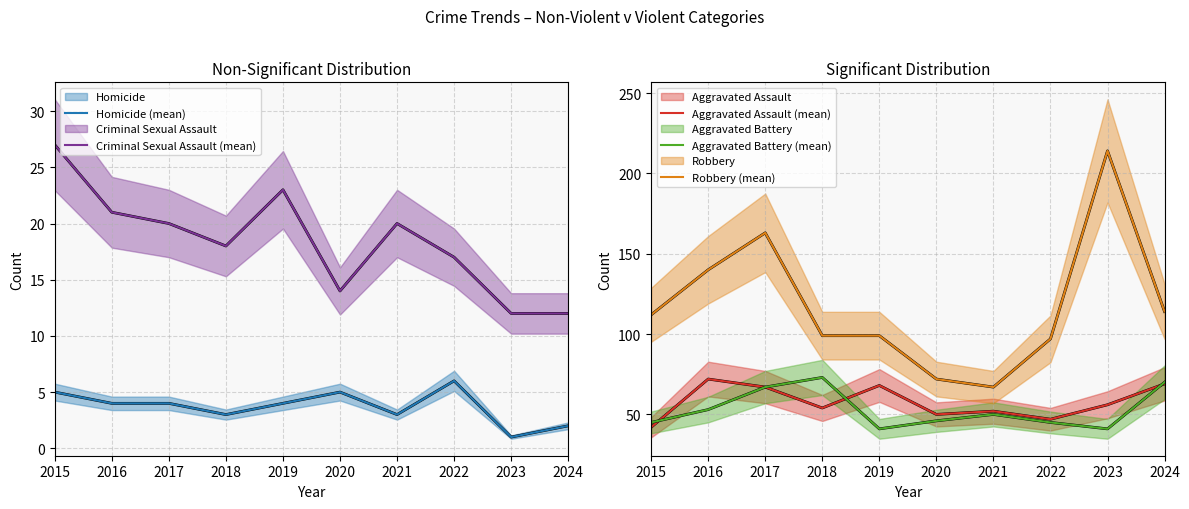

Is it true that Aggravated Assault (mean) equals 47 at 2022?

True